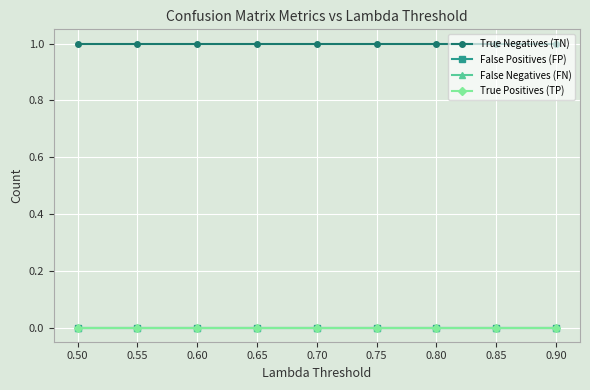

True or false: False Negatives (FN) and True Positives (TP) cross at least once.

False